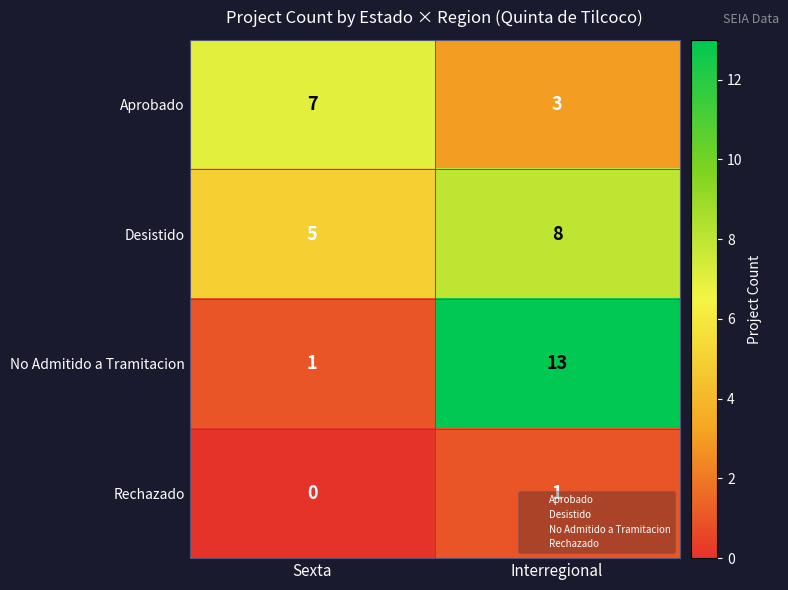

What is the greatest value displayed?

13